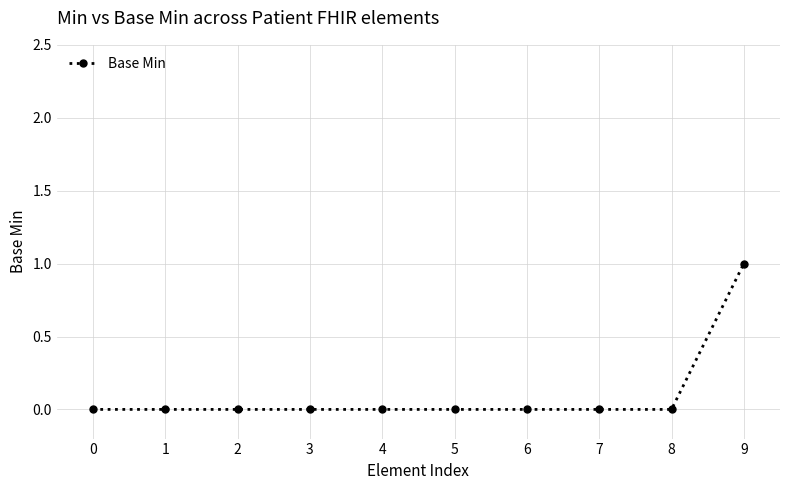

How many lines are shown in the chart?

1